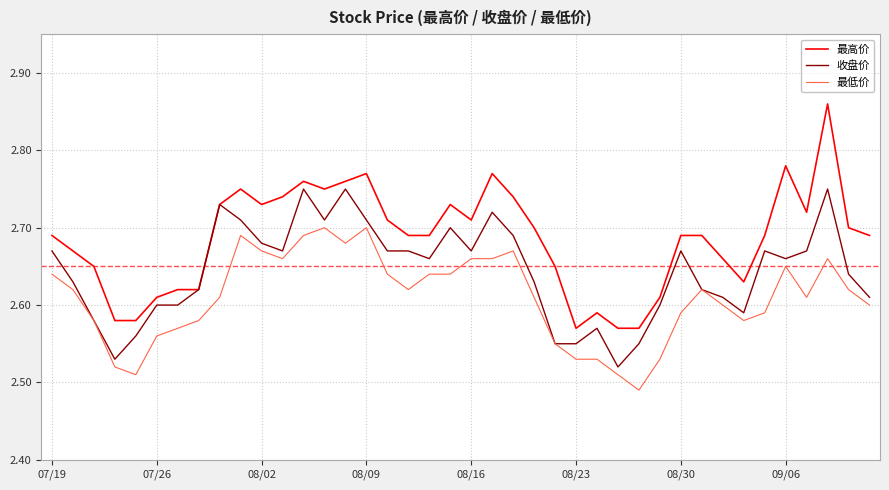

Which series has the largest total across all categories?

最高价